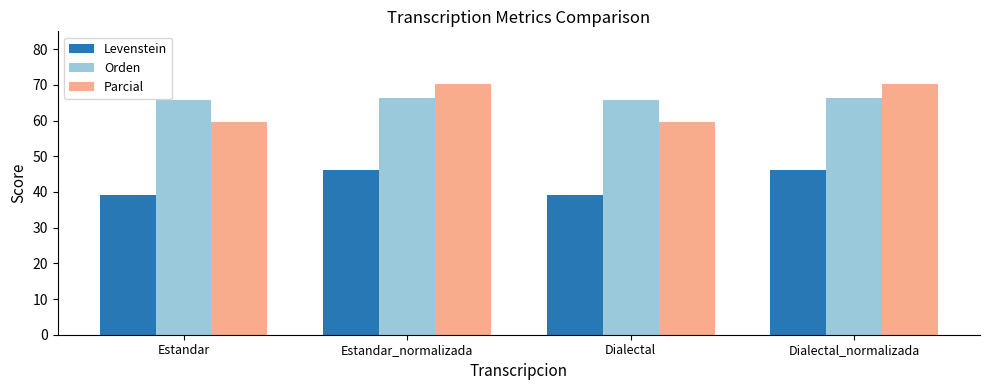

How many data points does each series have?

4